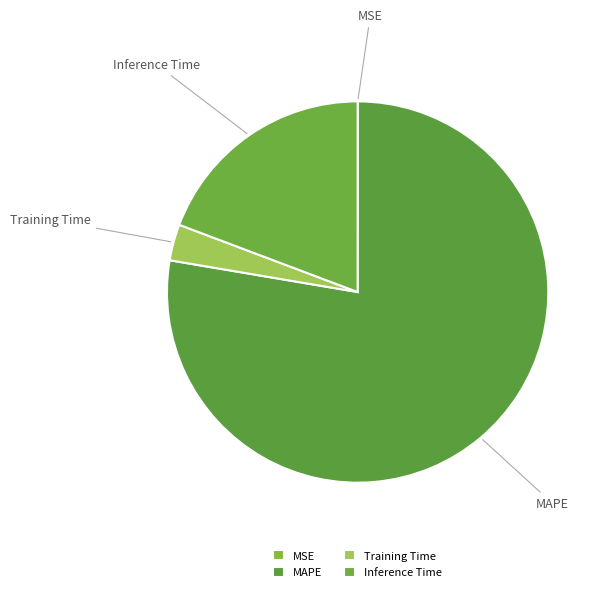

The Training Time slice represents 3% of the pie. True or false?

True